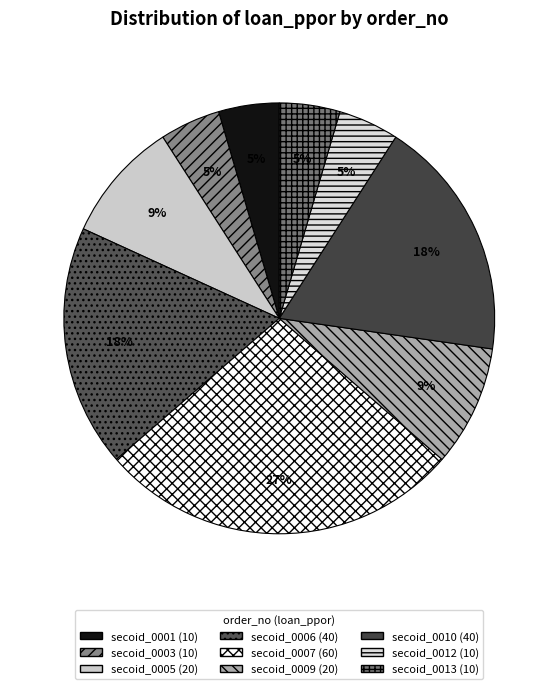

Which category has the biggest portion of the pie?

secoid_0007